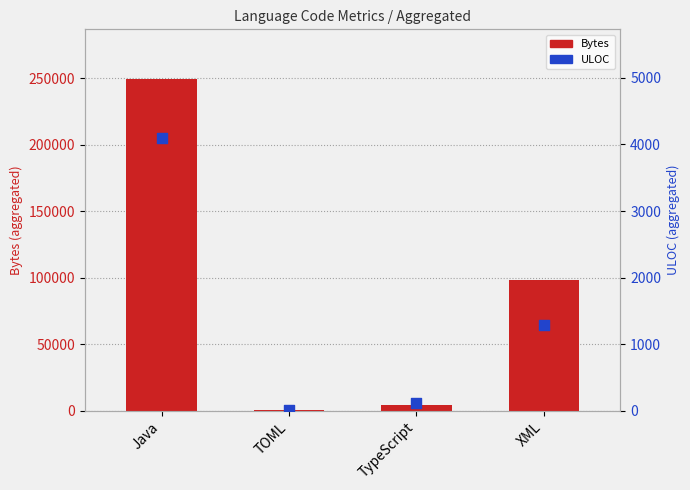

Which series contains the lowest Y value?

ULOC